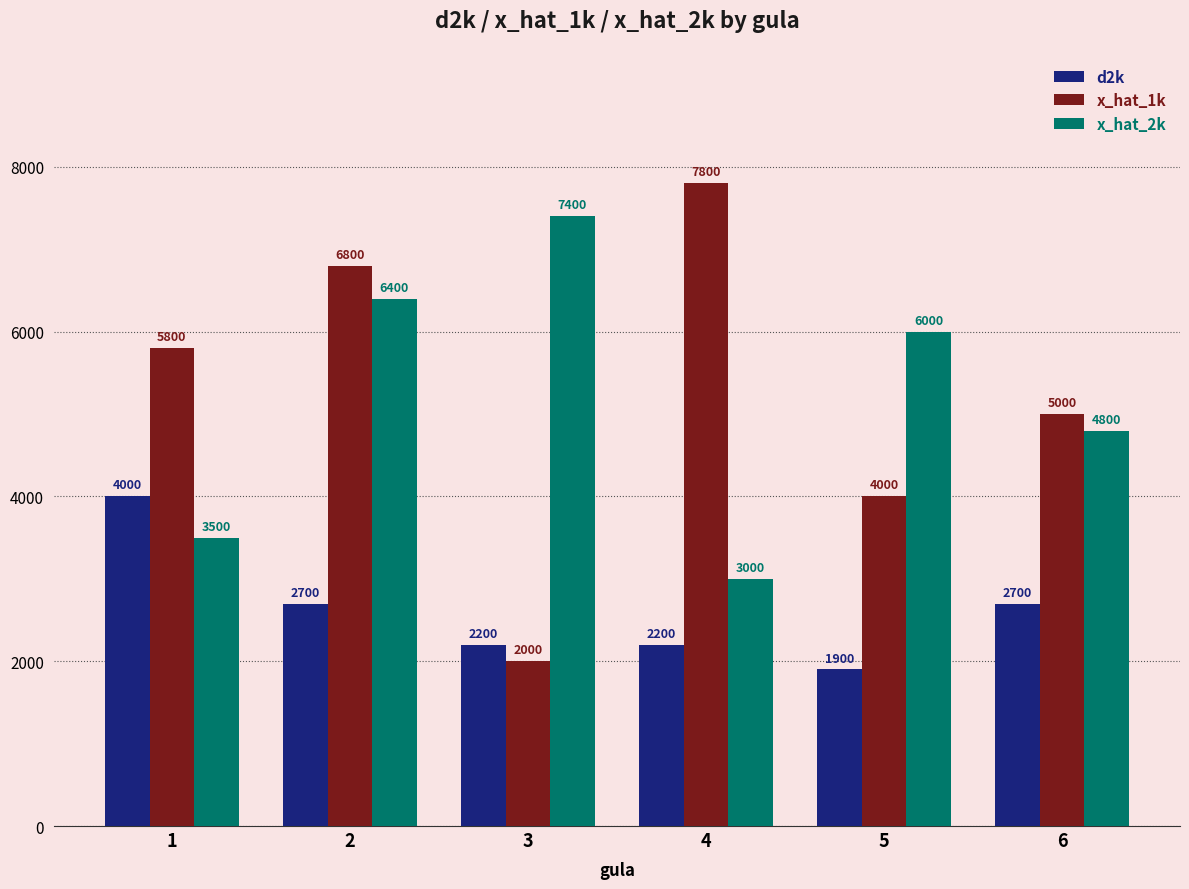

What is the value of the d2k bar at the 6th from the left?

2700